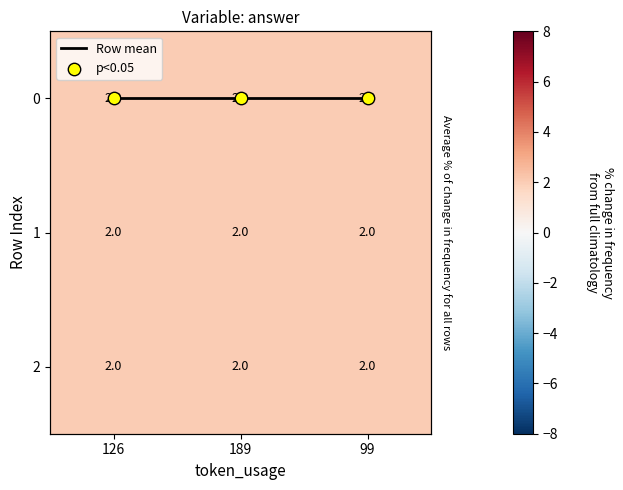

The value of Row mean at 126 is 0. True or false?

True